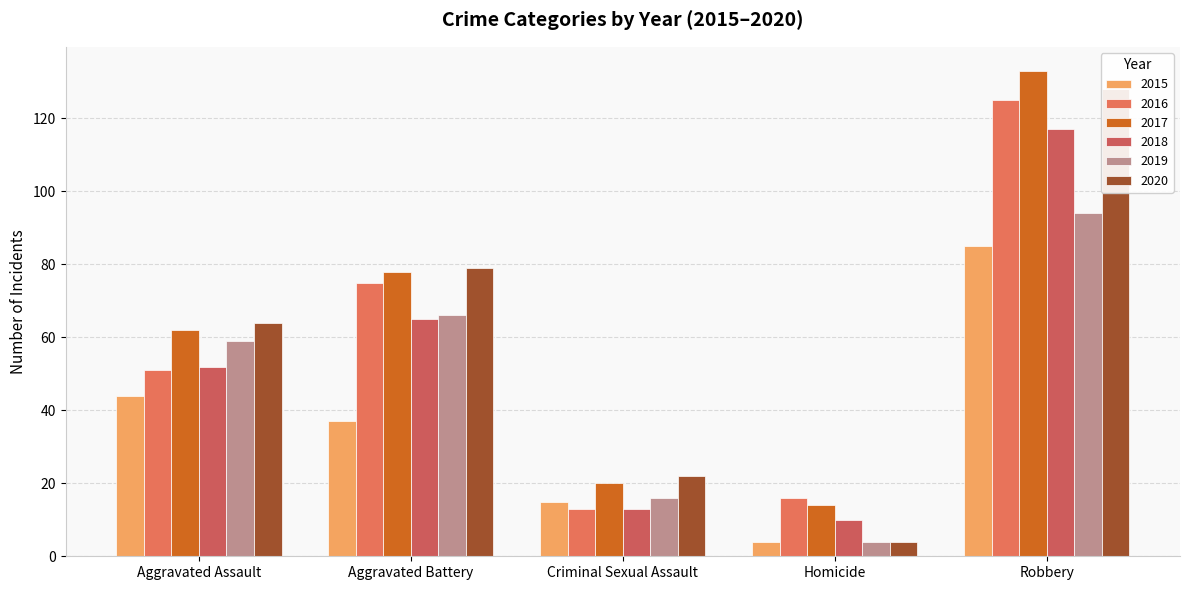

What is the label of the 3rd bar from the left?

Criminal Sexual Assault